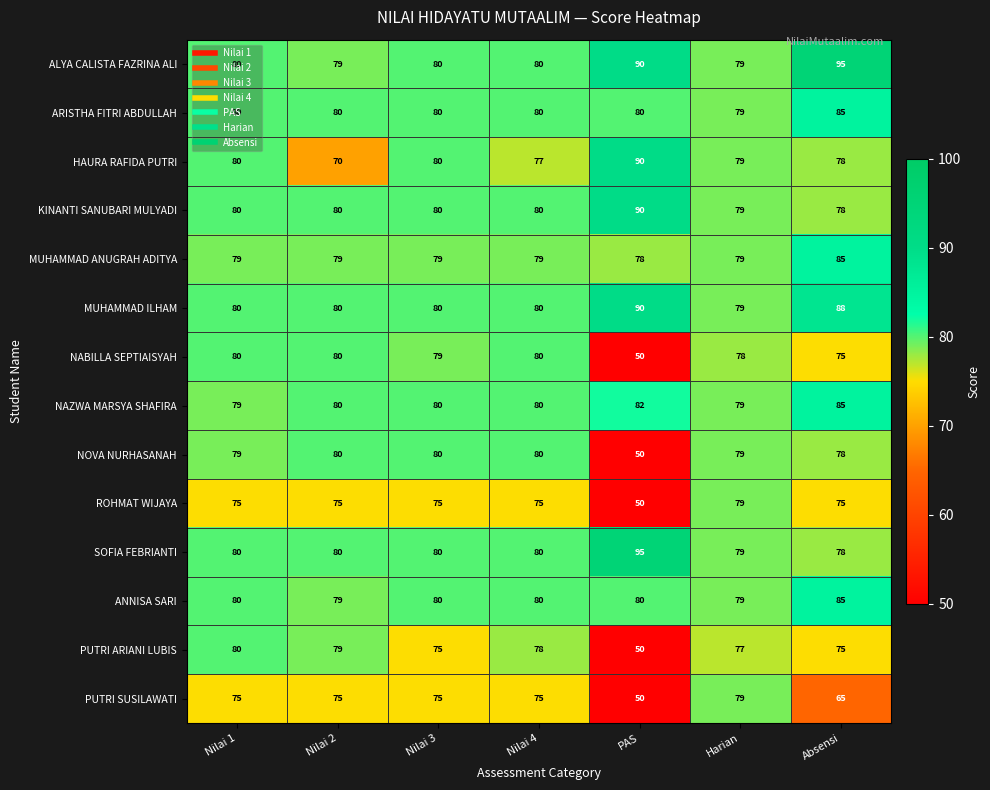

What is the maximum value for ROHMAT WIJAYA?

79